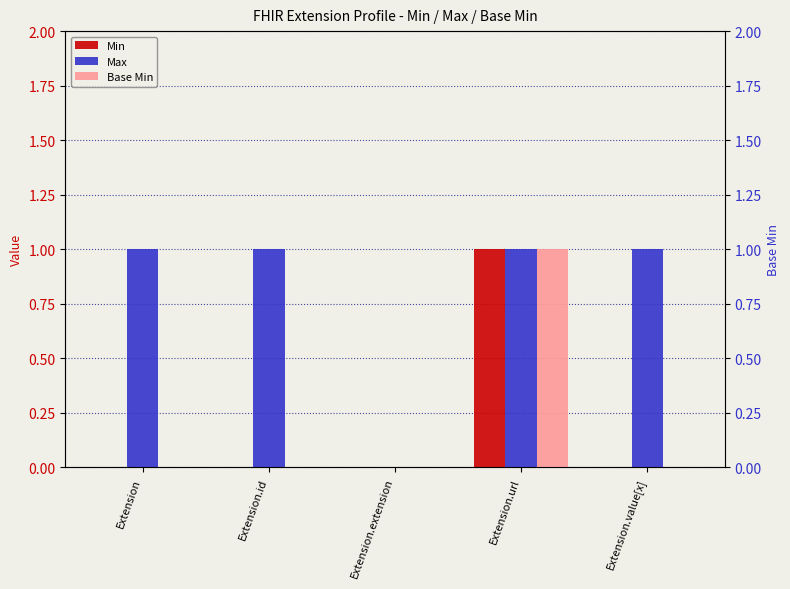

Between Extension and Extension.extension, which is larger?

Extension